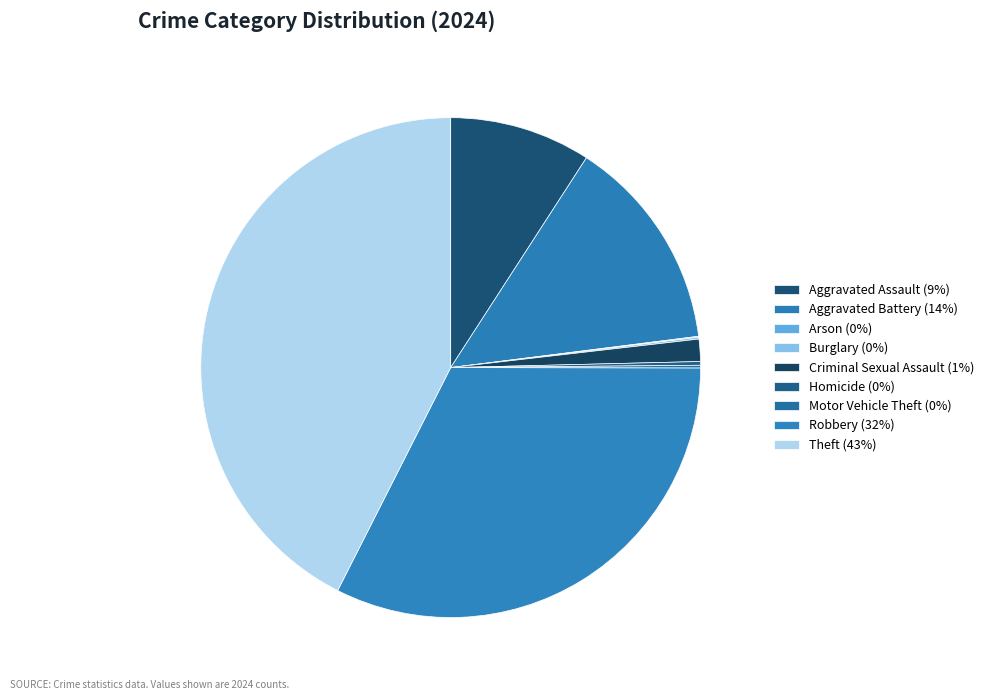

Does Robbery account for over 50% of the chart?

No